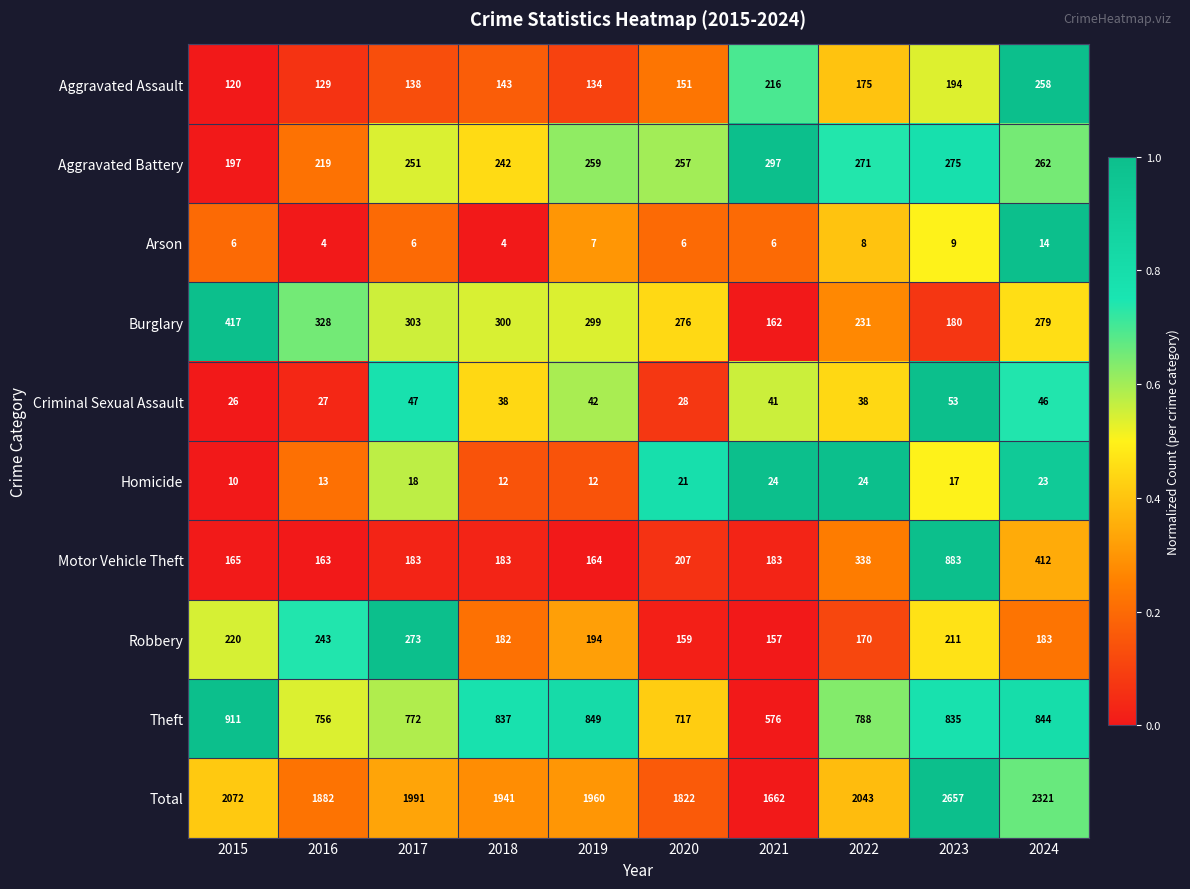

Which series has the largest total across all categories?

Total